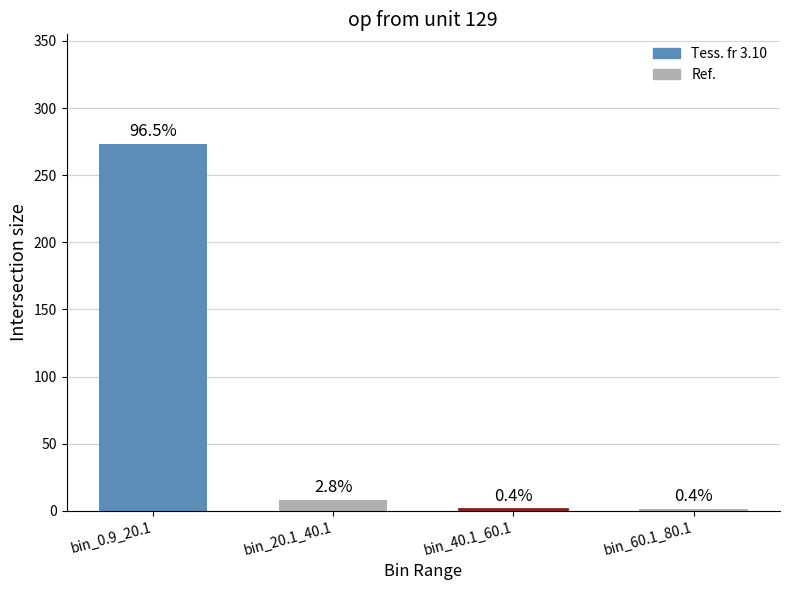

What is the maximum value shown in the chart?

273